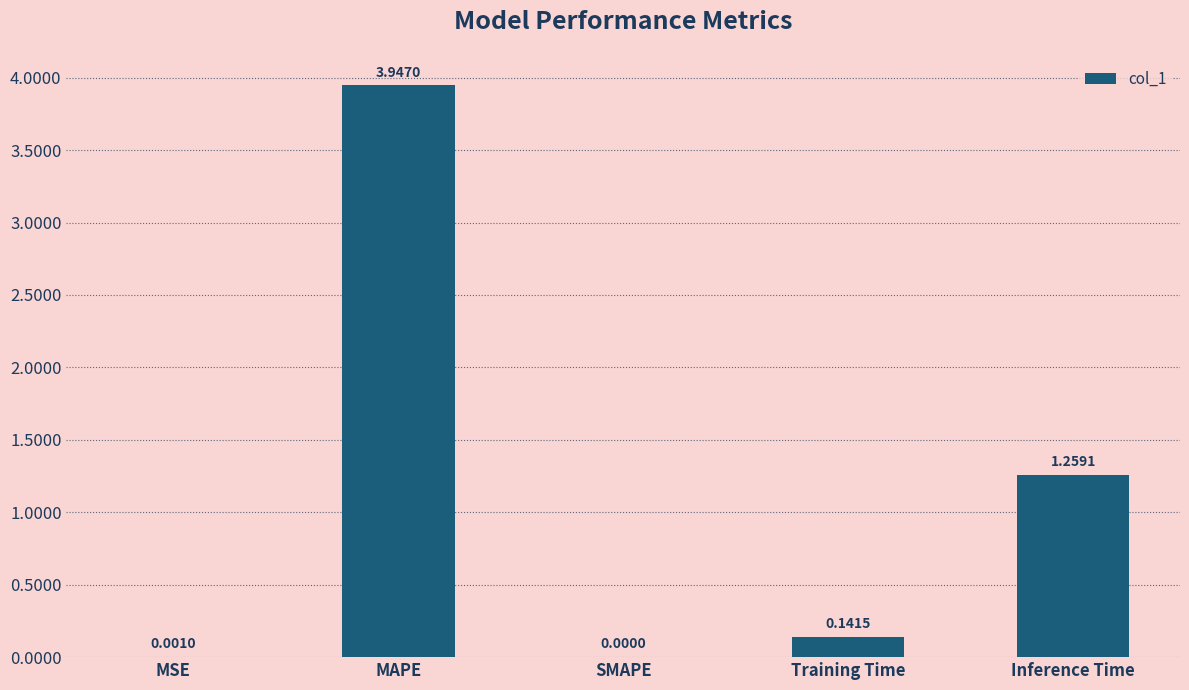

The chart shows a value of 2.4 at SMAPE. True or false?

False